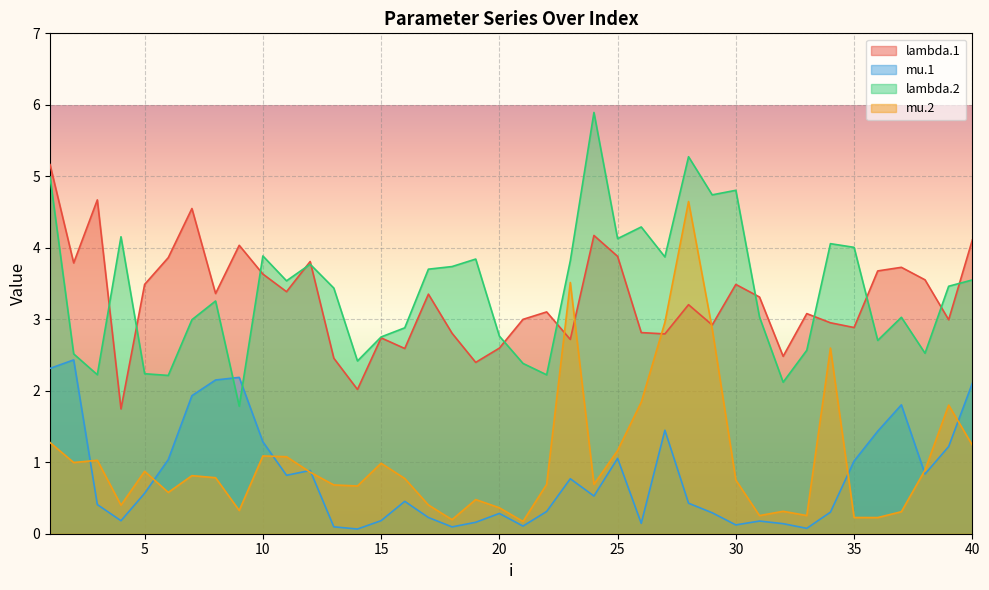

What is the difference between the mu.1 values at 2 and 22?

2.1